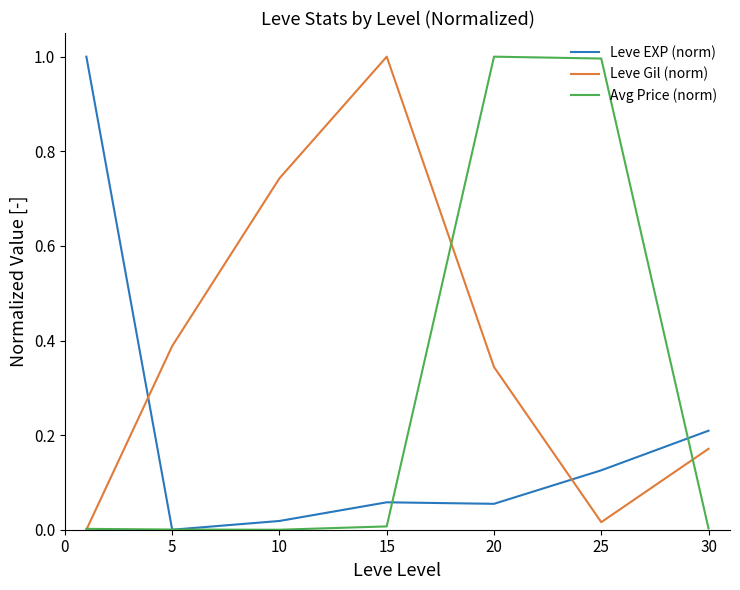

What is the highest value of the Leve Gil (norm) series?

1.0